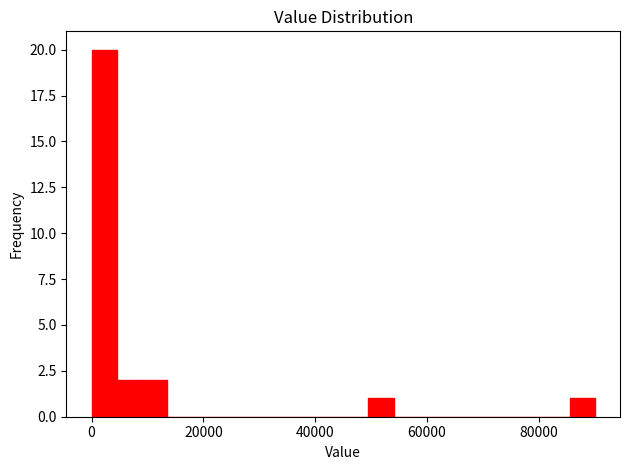

Read against the x-axis, roughly where is the centre of the tallest bar?

2000